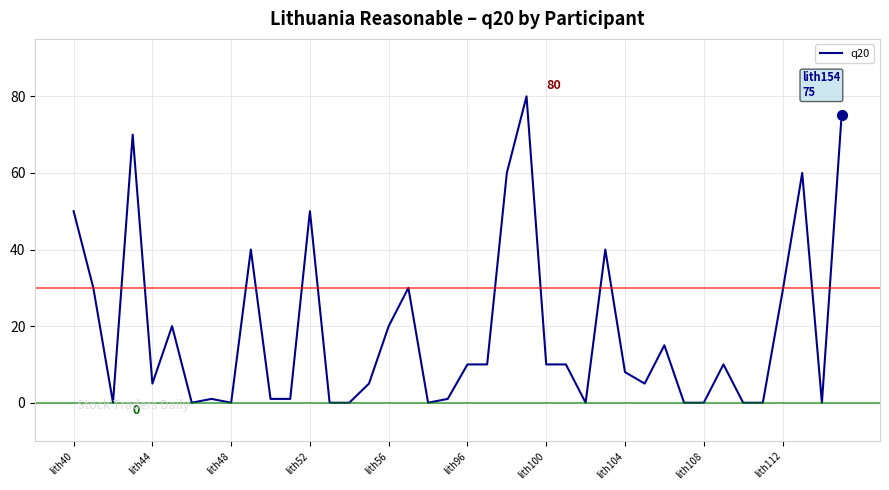

What is the maximum value shown in the chart?

80